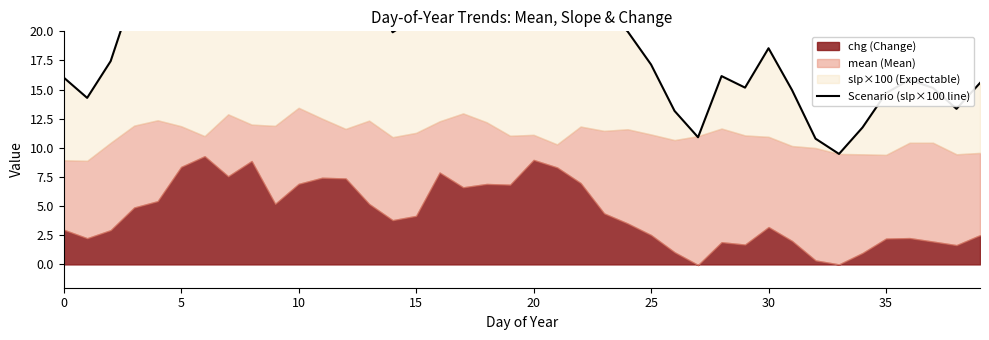

Reading left to right, list all the values displayed in this chart.

16.0	14.3	17.4	23.5	25.3	31.8	33.1	30.9	33.1	24.3	29.9	30.2	29.2	24.7	19.9	21.2	31.1	28.8	28.6	27.3	32.4	30.1	28.4	21.9	20.0	17.1	13.2	10.9	16.2	15.2	18.5	15.0	10.8	9.5	11.8	14.7	15.8	15.1	13.3	15.6